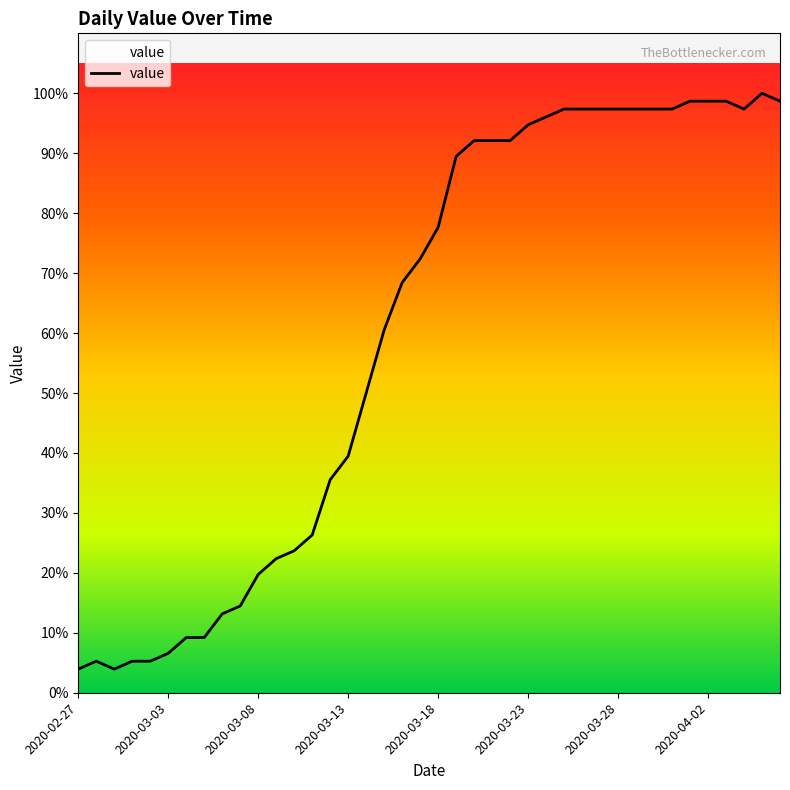

Does the chart have visible grid lines?

No